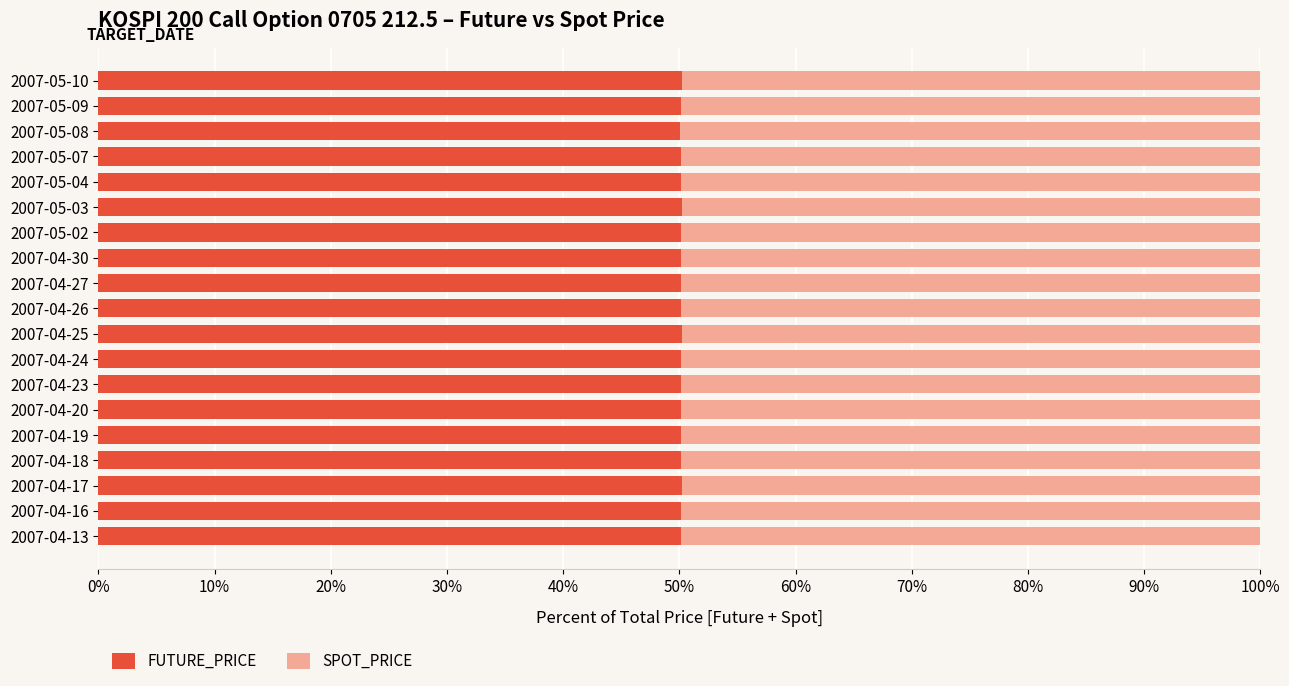

Is it true that FUTURE_PRICE equals 21.5 at 2007-04-20?

False